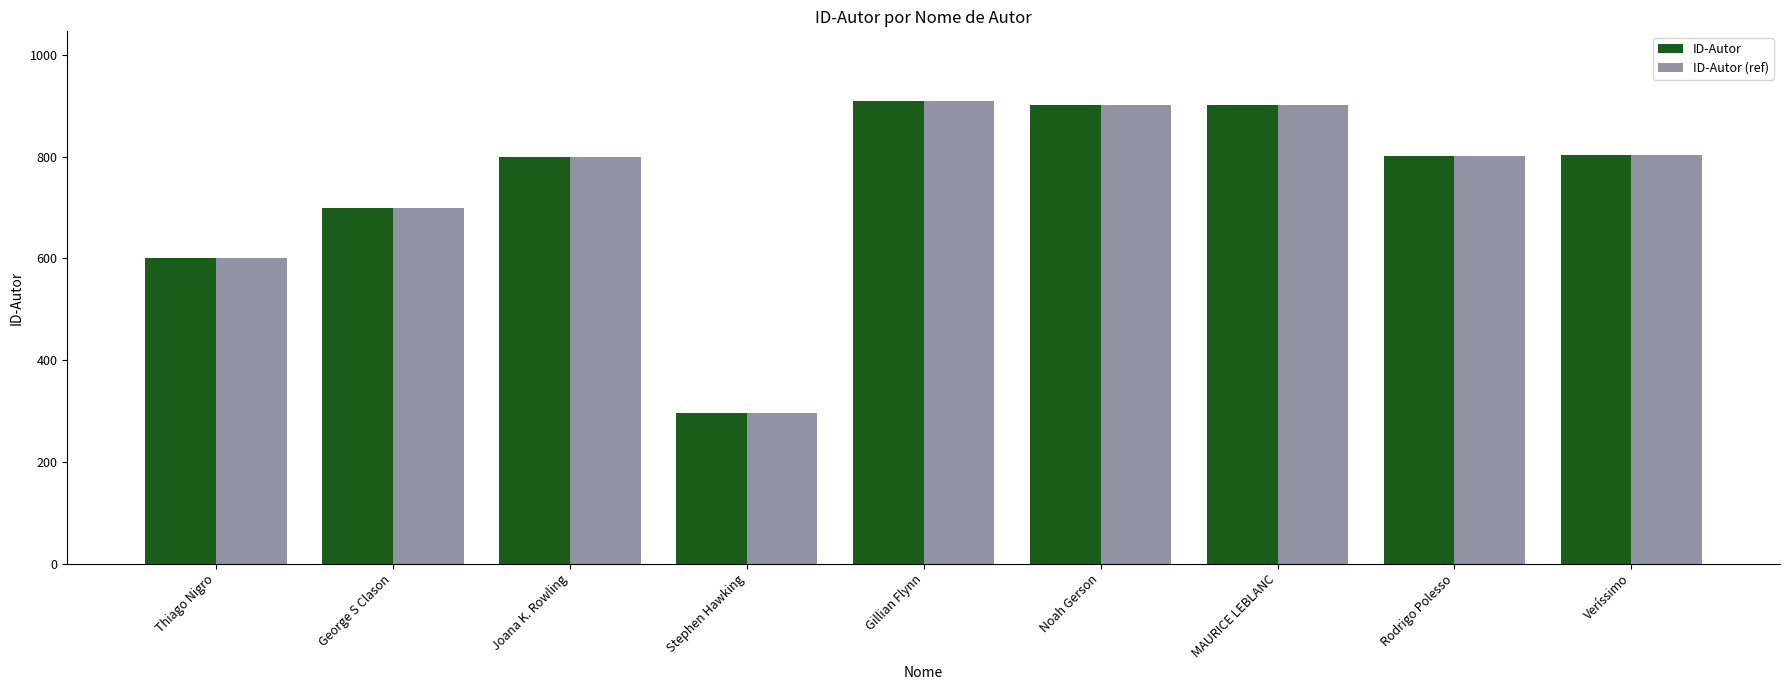

What is the value of the ID-Autor (ref) bar at the 9th from the left?

803